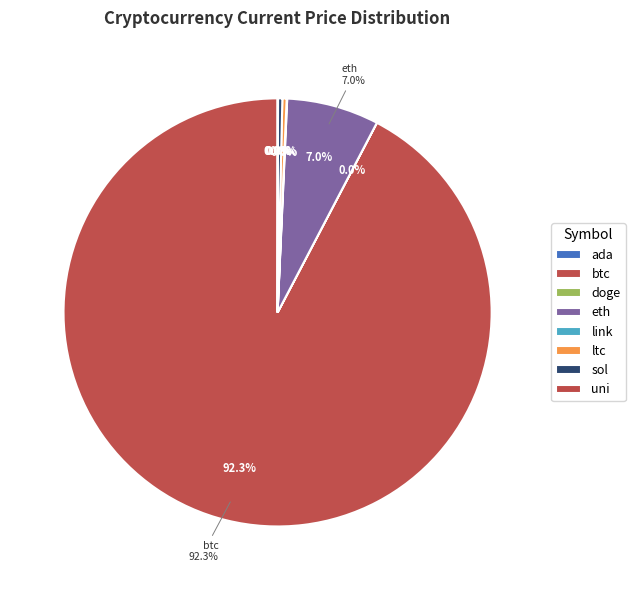

Does any single category account for the majority?

Yes